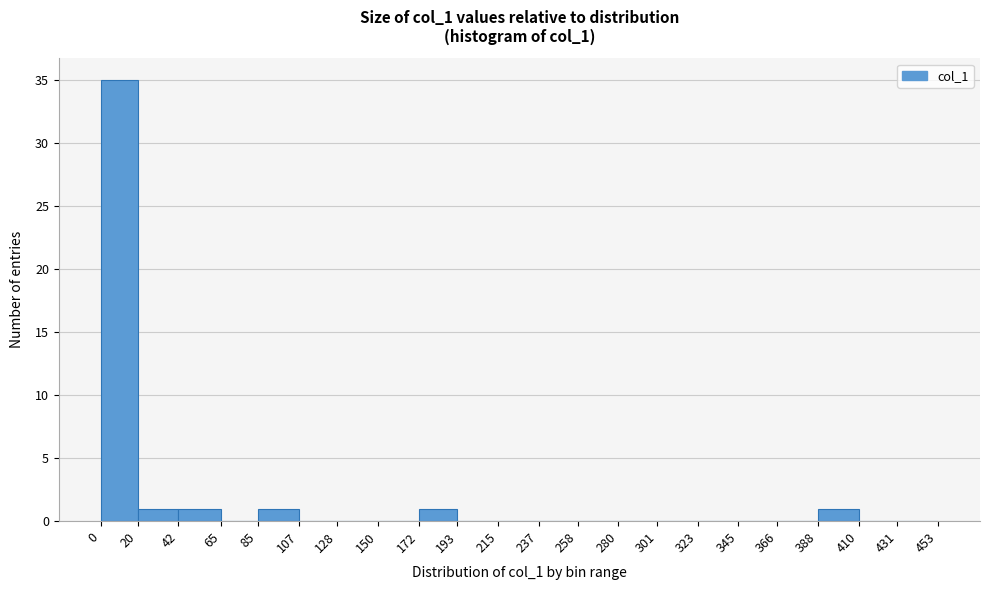

Reading left to right, list every bar in this chart as the range it spans on the x-axis followed by its height. The values are not printed on the chart, so give them approximately, as read against the axis.

0 to 20: 35
20 to 42: 1
42 to 65: 1
65 to 85: 0
85 to 107: 1
107 to 128: 0
128 to 150: 0
150 to 172: 0
172 to 193: 1
193 to 215: 0
215 to 237: 0
237 to 258: 0
258 to 280: 0
280 to 301: 0
301 to 323: 0
323 to 345: 0
345 to 366: 0
366 to 388: 0
388 to 410: 1
410 to 431: 0
431 to 453: 0